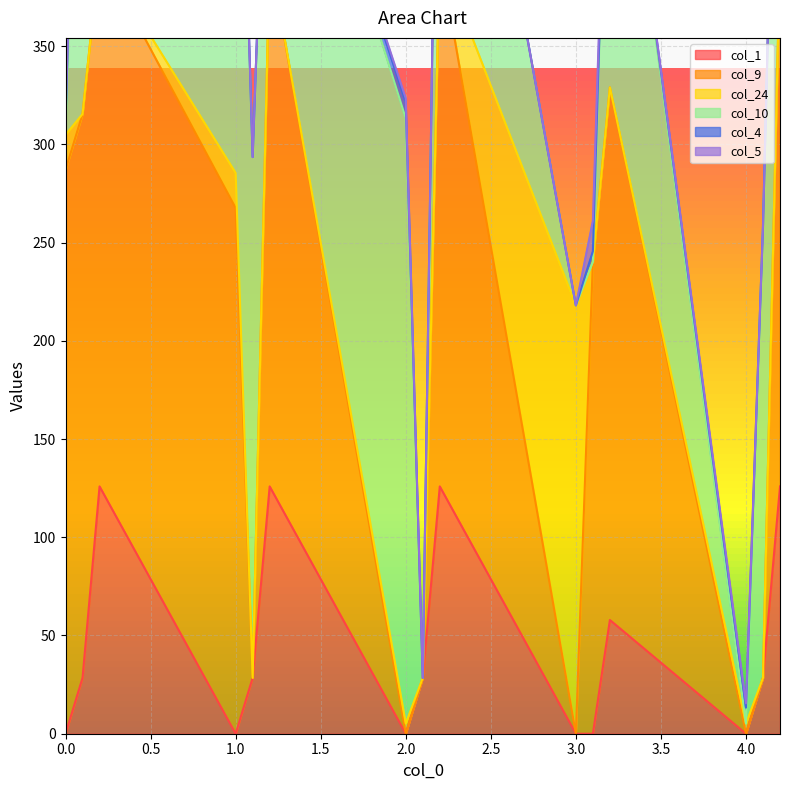

The value of col_1 at 1.0 is 0.0. True or false?

True